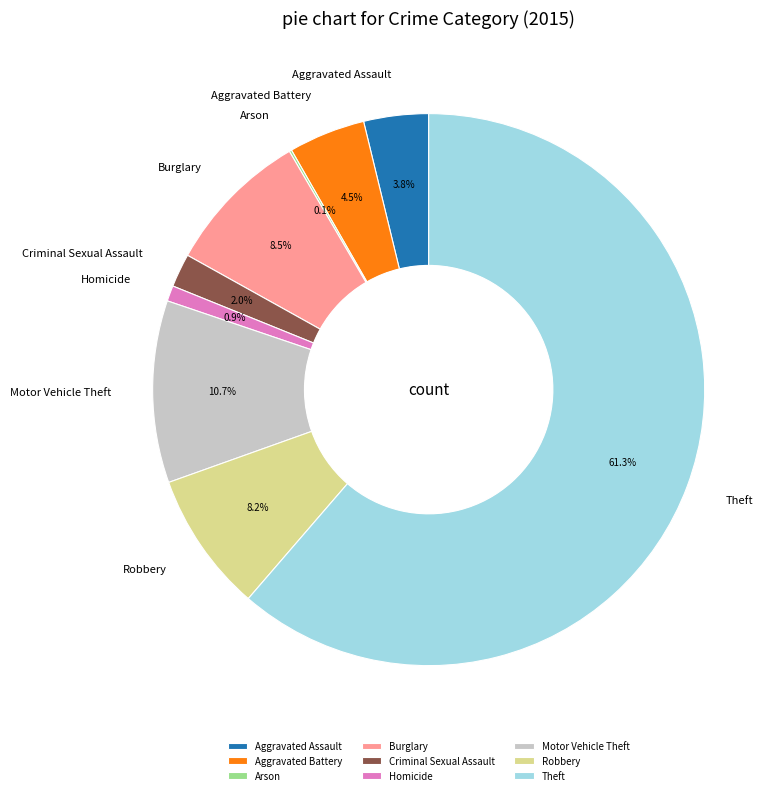

Is there any slice that represents more than half of the pie?

Yes